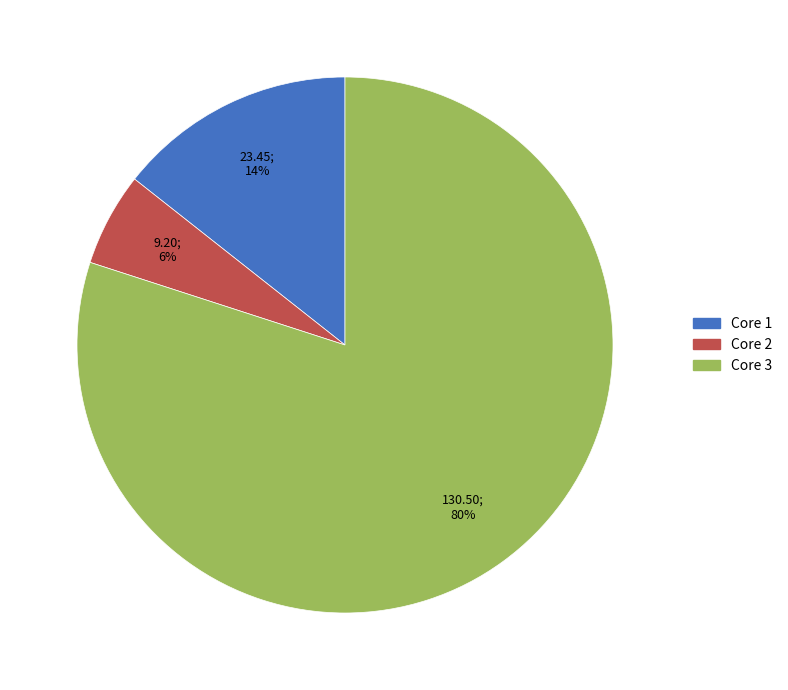

Does Core 3 account for over 50% of the chart?

Yes